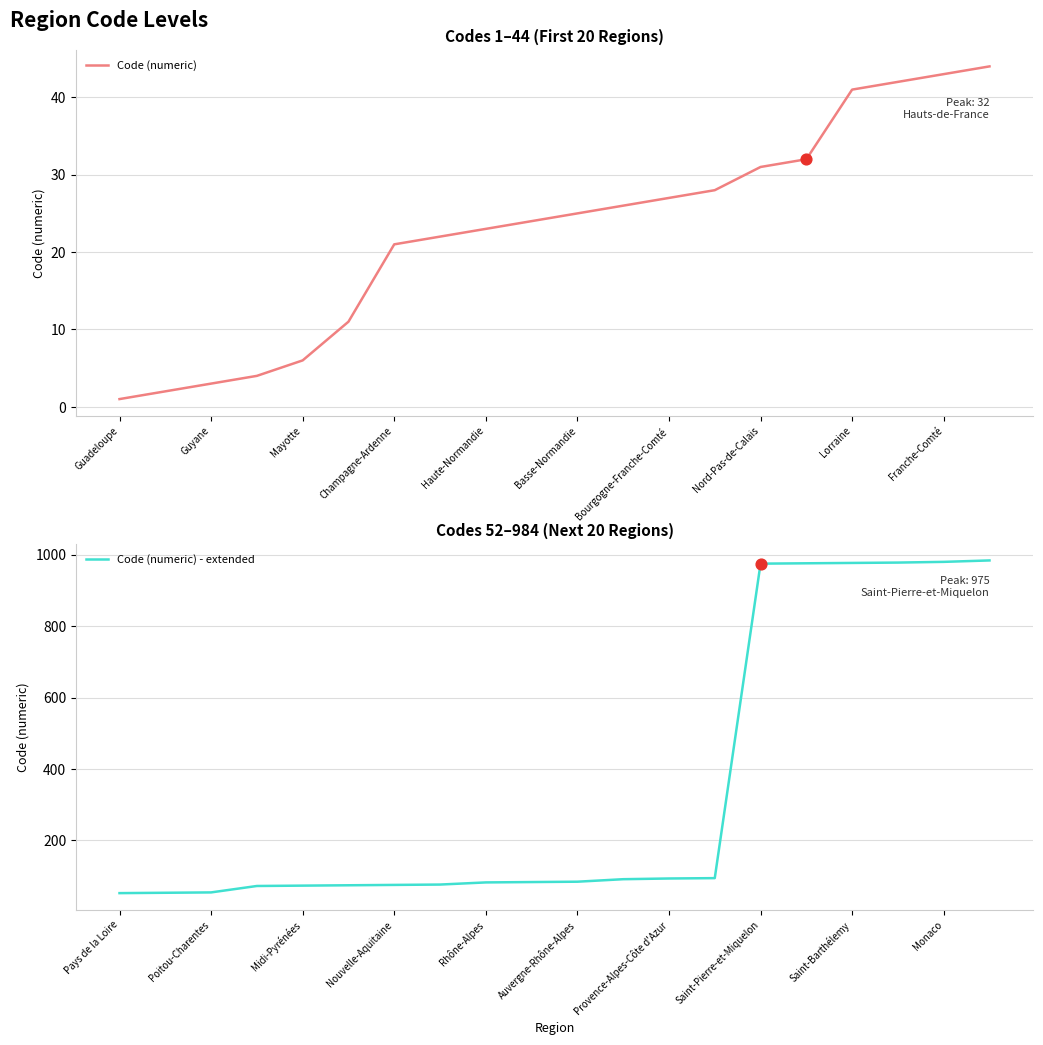

Which series has the widest spread of Y values?

Code (numeric) - extended